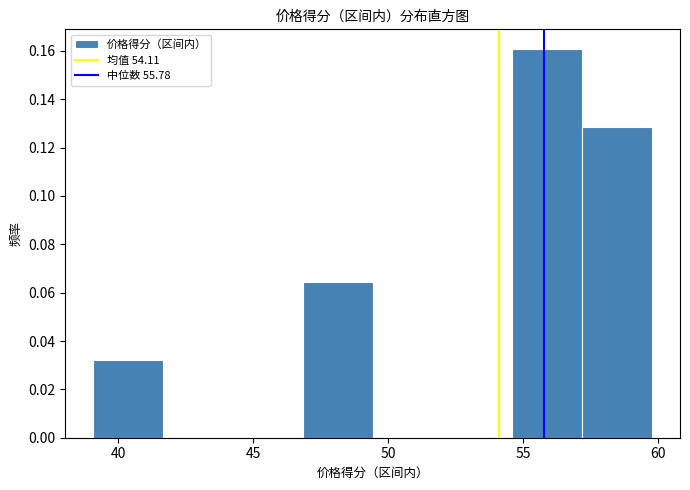

Reading left to right, list every bar in this chart as the range it spans on the x-axis followed by its height. Neither the bar edges nor the heights are printed on the chart, so give them approximately, as read against the axes.

39.0 to 41.5: 0.032
41.5 to 44.0: 0
44.0 to 47.0: 0
47.0 to 49.5: 0.064
49.5 to 52.0: 0
52.0 to 54.5: 0
54.5 to 57.0: 0.160
57.0 to 60.0: 0.128